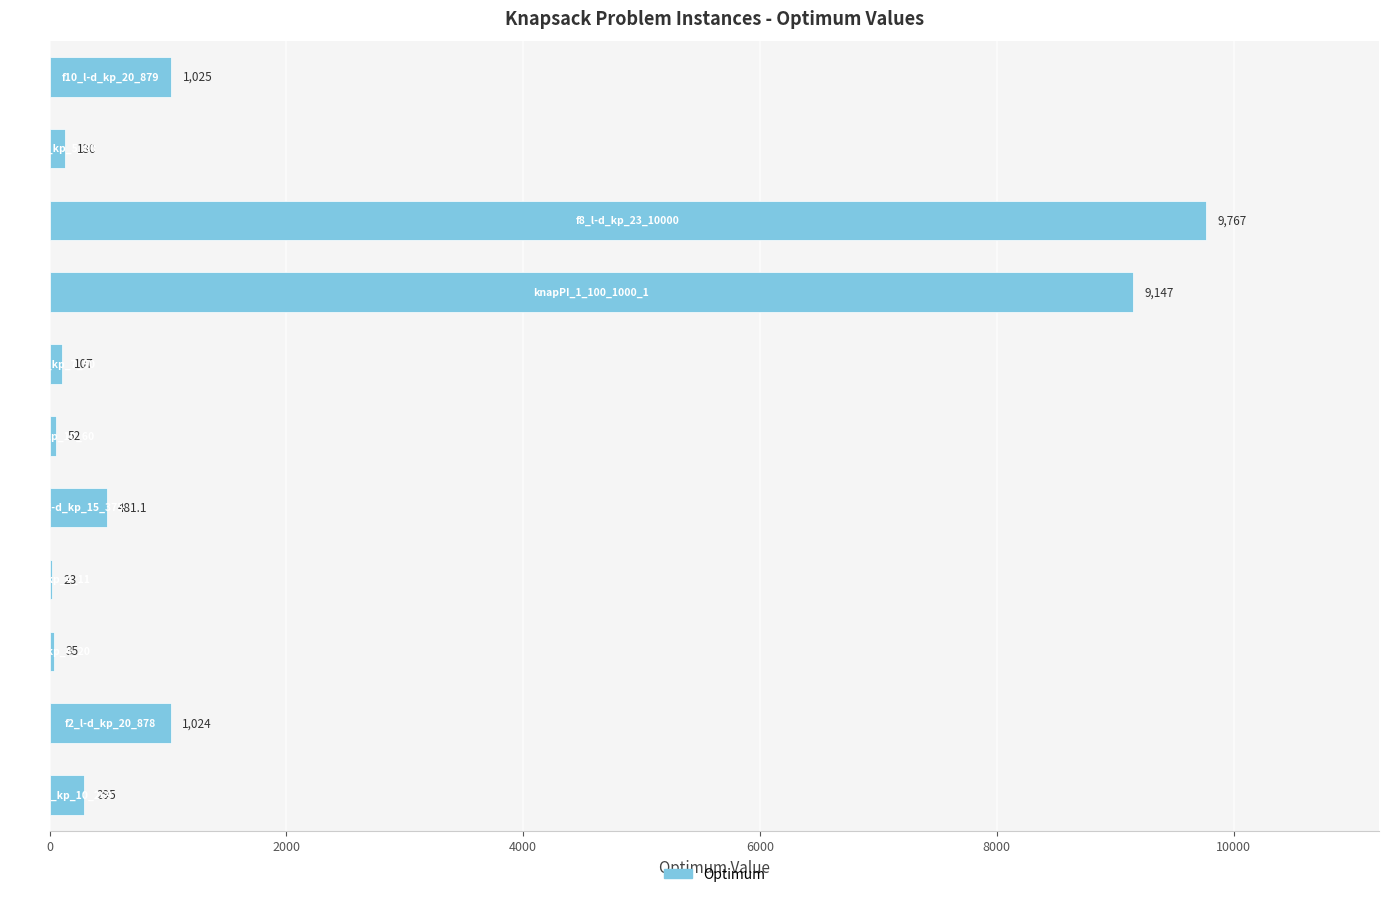

What is the maximum value shown in the chart?

9767.0